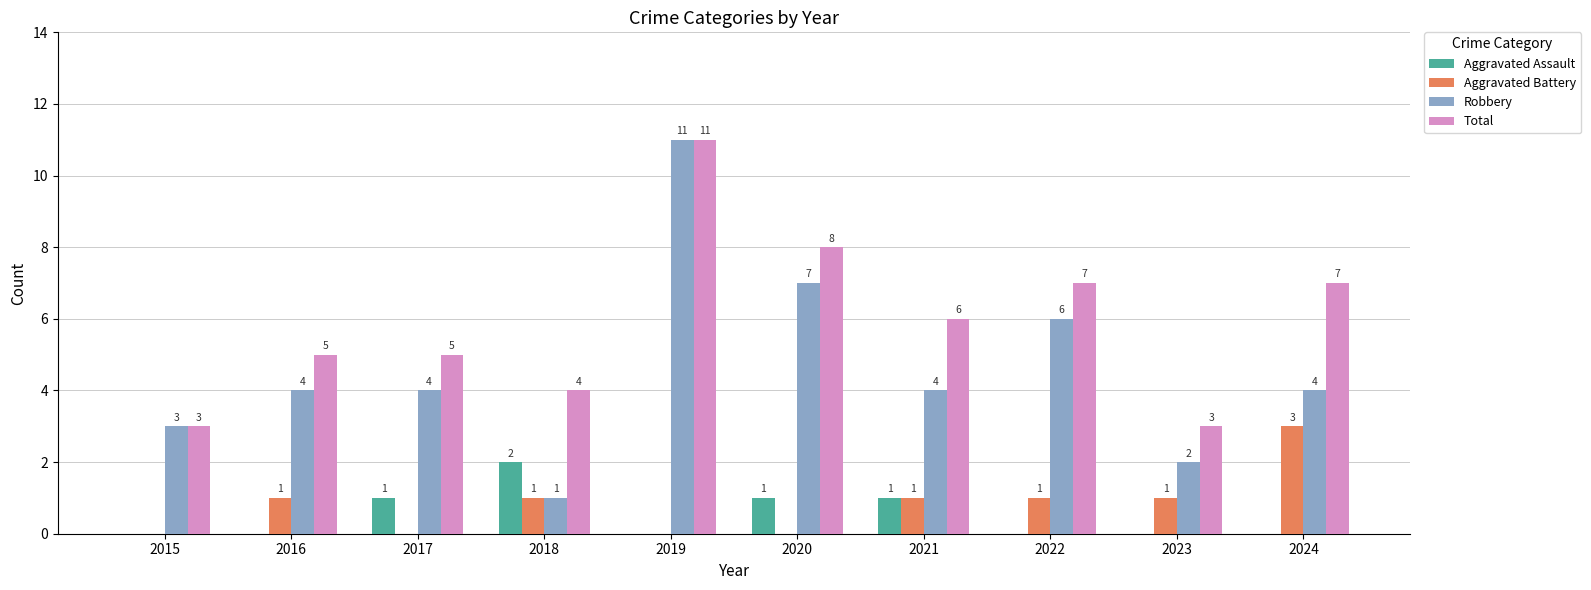

At which category is the sum across all series the highest?

2019